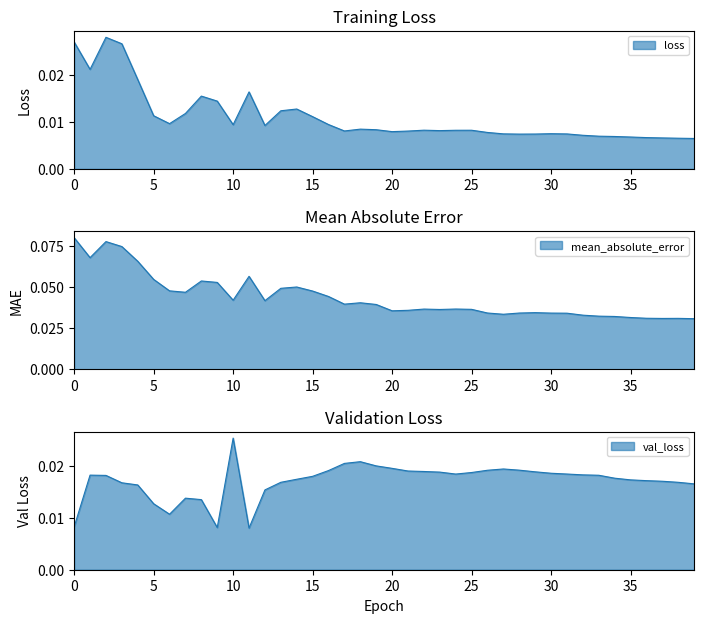

Which series changed the most between 35 and 36?

mean_absolute_error